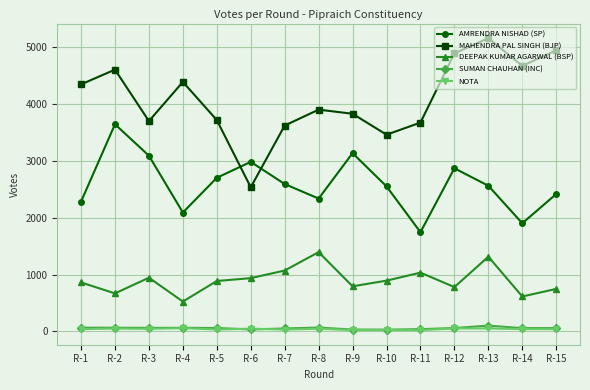

At which category does AMRENDRA NISHAD (SP) reach its first local valley?

R-4